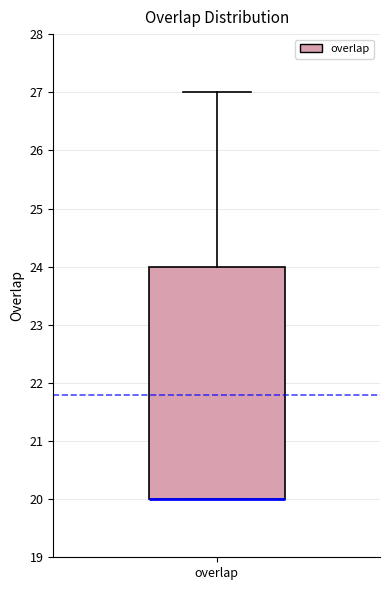

Read this box plot against the y-axis: the position of the median line, the range covered by the box, and the ends of both whiskers. The values are not printed on the chart, so give them approximately, as read against the axis.

median 20 (drawn on the box's lower edge), box 20 to 24, whiskers 20 to 27